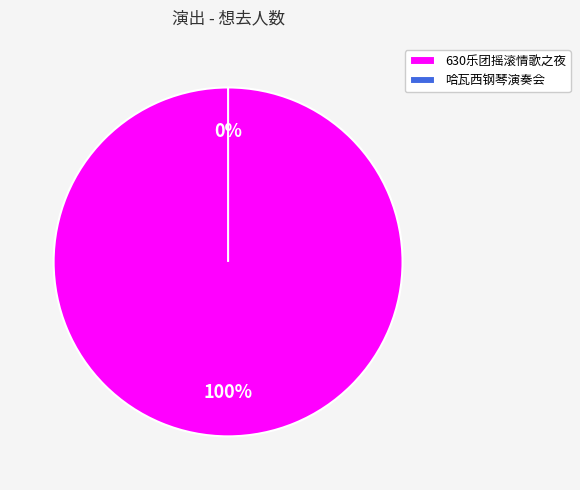

To the nearest percent, what is the combined percentage of 苏州·英雄时代2024哈瓦西钢琴演奏会 and 苏州·630乐团摇滚情歌之夜《真的爱你》《挪威的森林》重温经典演唱会?

100%